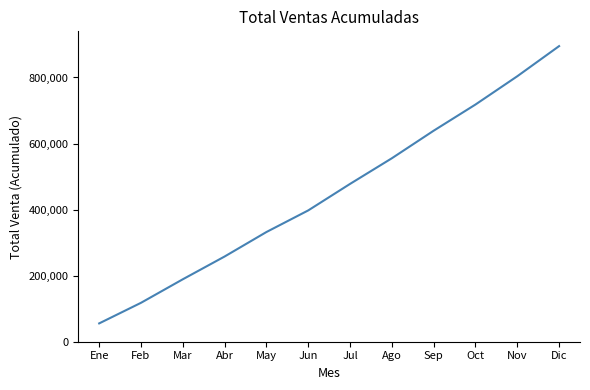

How many lines are shown in the chart?

1